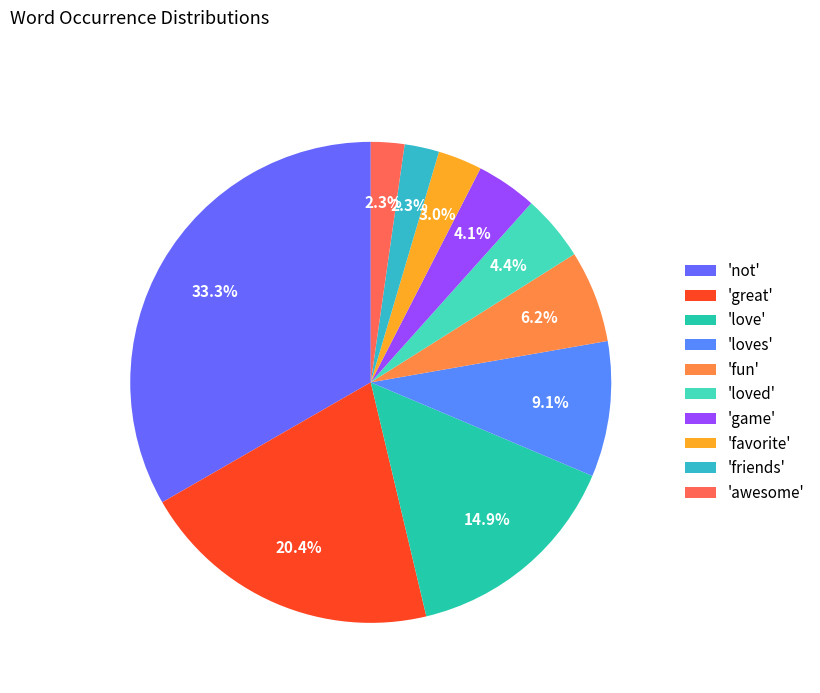

How many segments does this pie chart have?

10